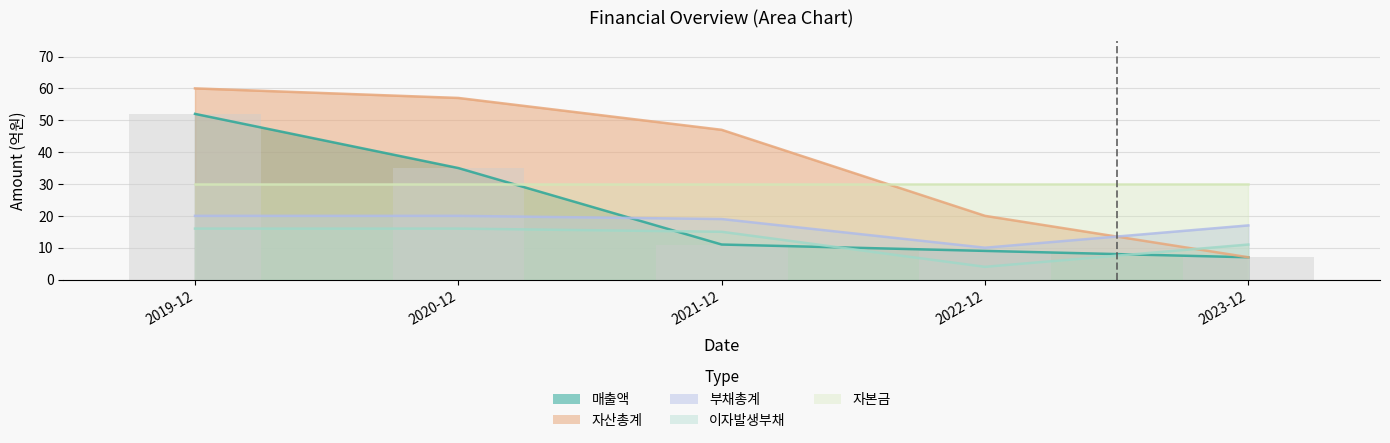

Is it true that 자산총계 equals 57 at 2020-12?

True